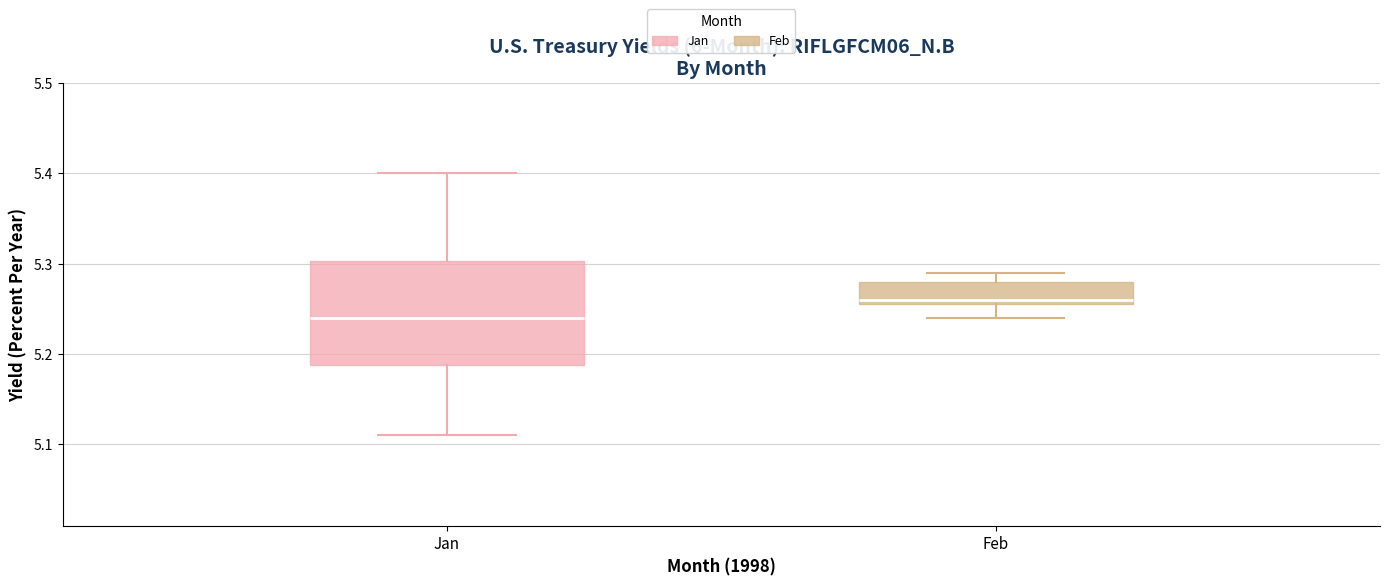

Reading left to right, read every box against the y-axis: the position of its median line, the range the box covers, and the ends of its whiskers. The values are not printed on the chart, so give them approximately, as read against the axis.

Jan: median 5.24, box 5.19 to 5.30, whiskers 5.11 to 5.40
Feb: median 5.26 (just above the box's lower edge), box 5.26 to 5.28, whiskers 5.24 to 5.29